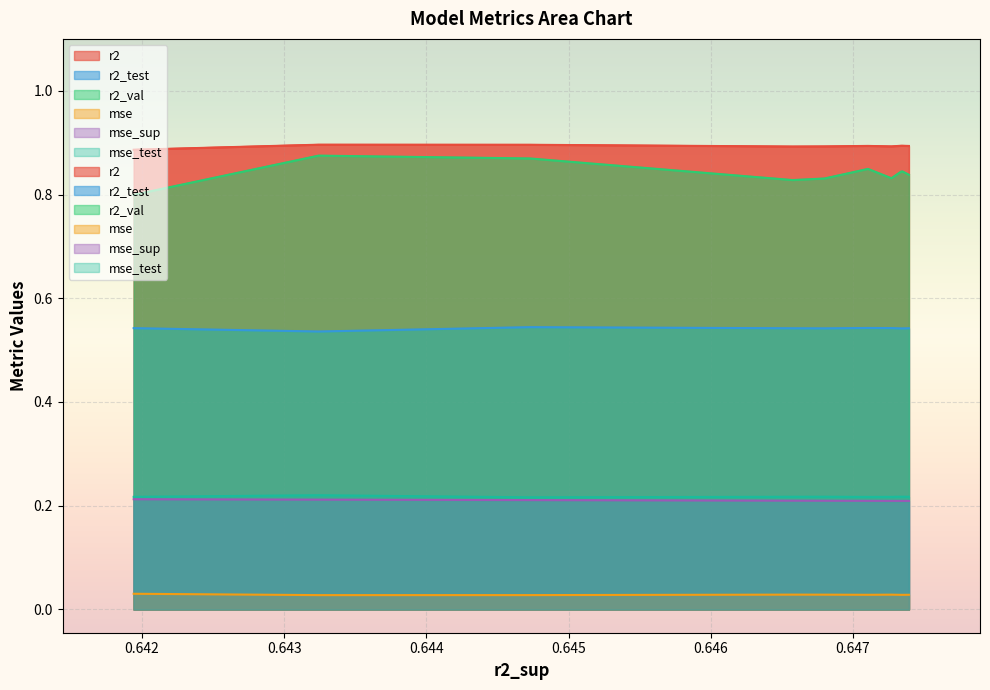

True or false: mse has a value of 0.0 at model_2_13_7.

False